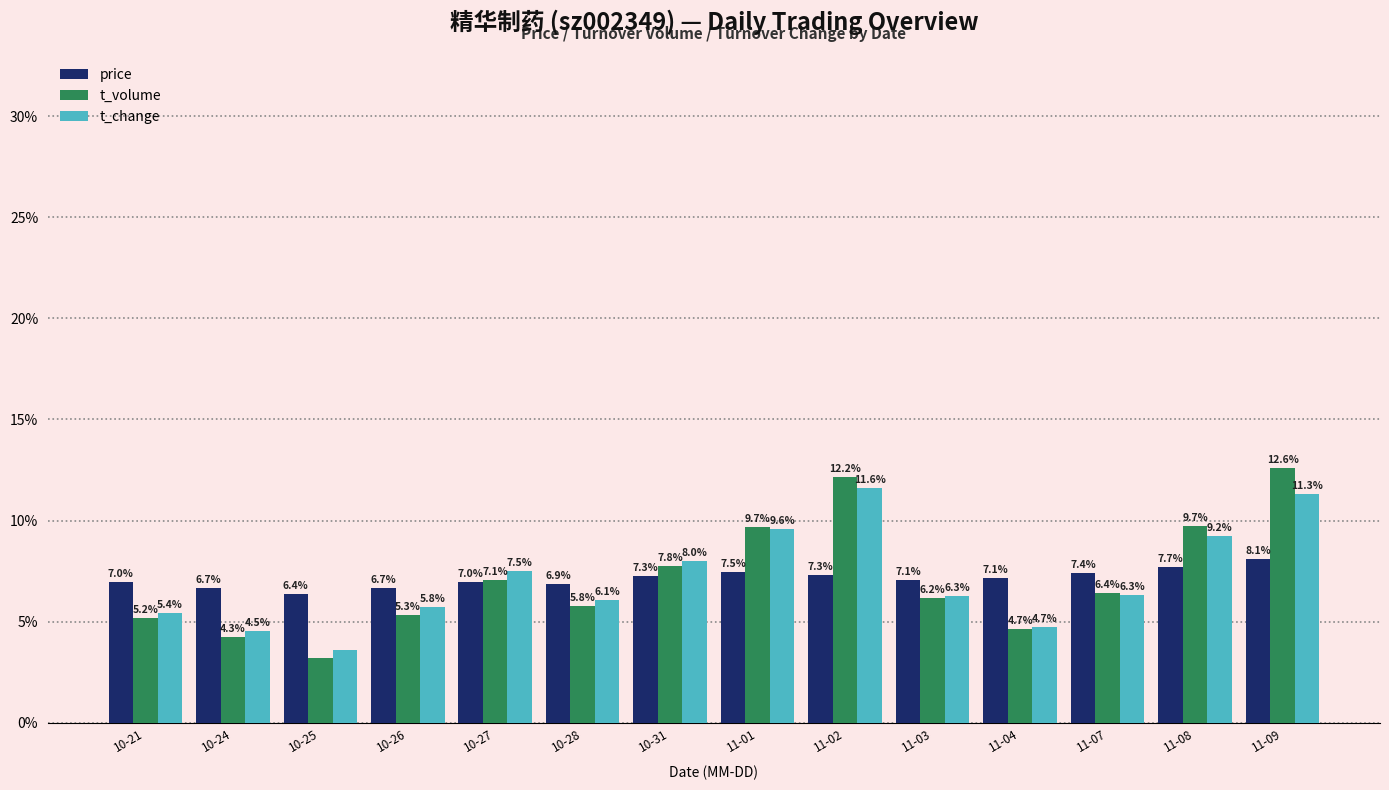

Between 11-02 and 11-03, which series saw the biggest shift?

t_volume